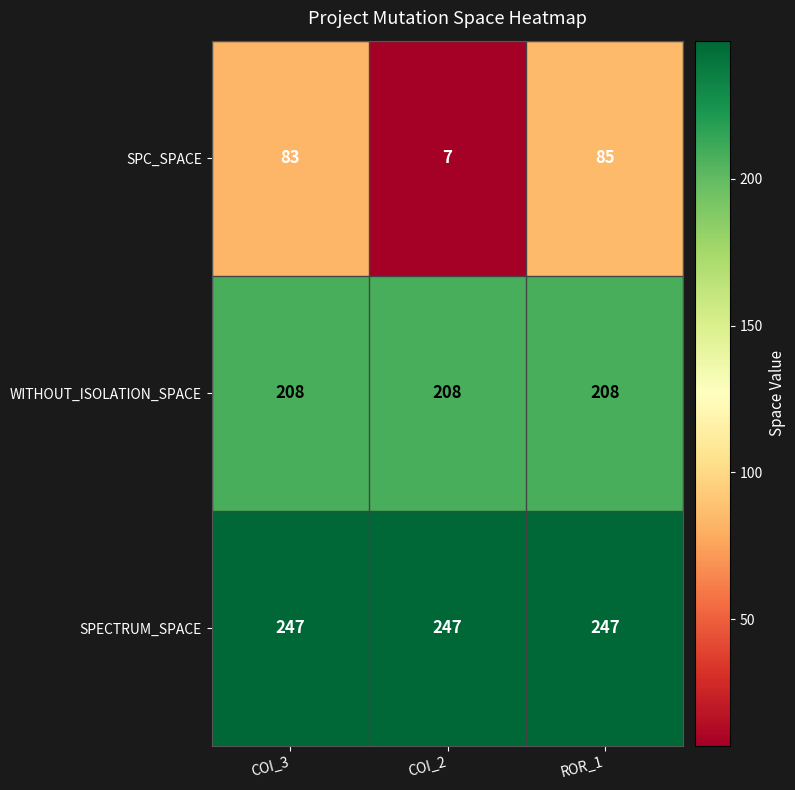

What is the sum of all SPC_SPACE values?

175